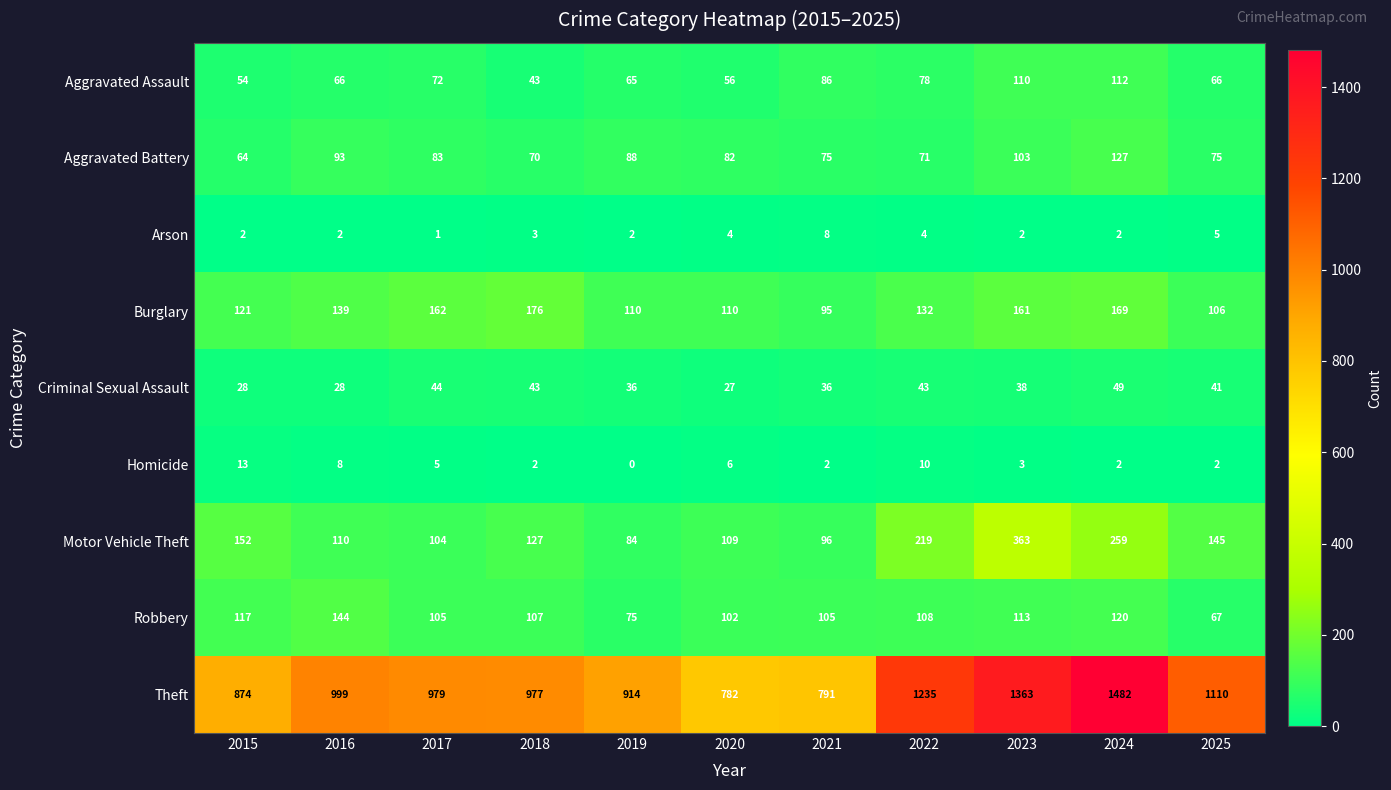

The Motor Vehicle Theft series shows 259 at 2024. True or false?

True